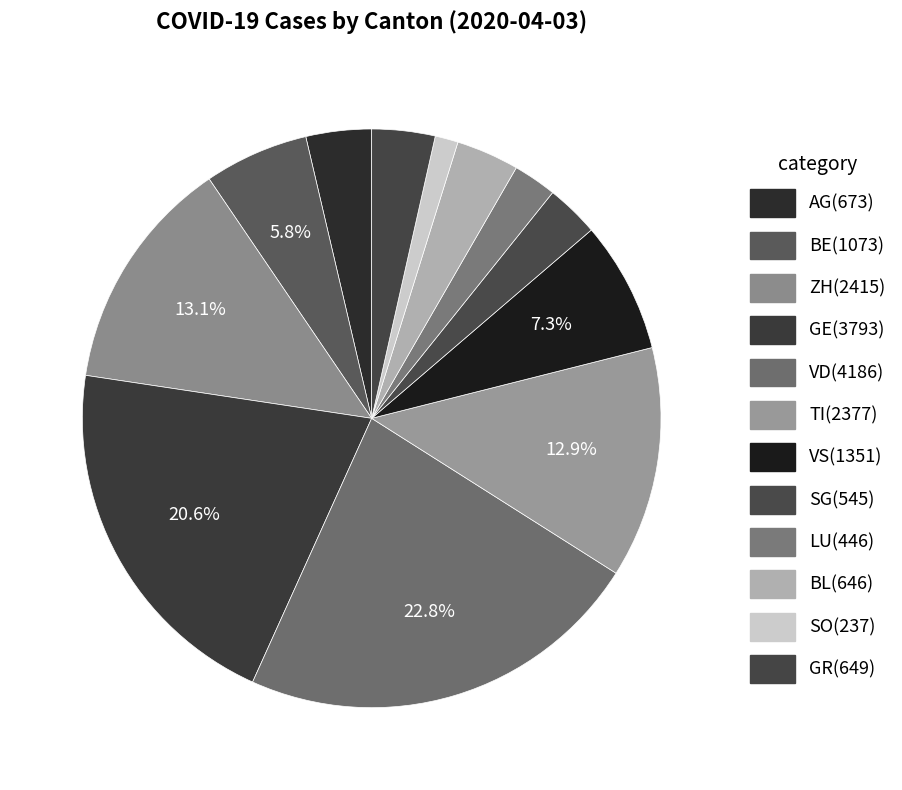

What percentage is the GE slice, to the nearest percent?

21%